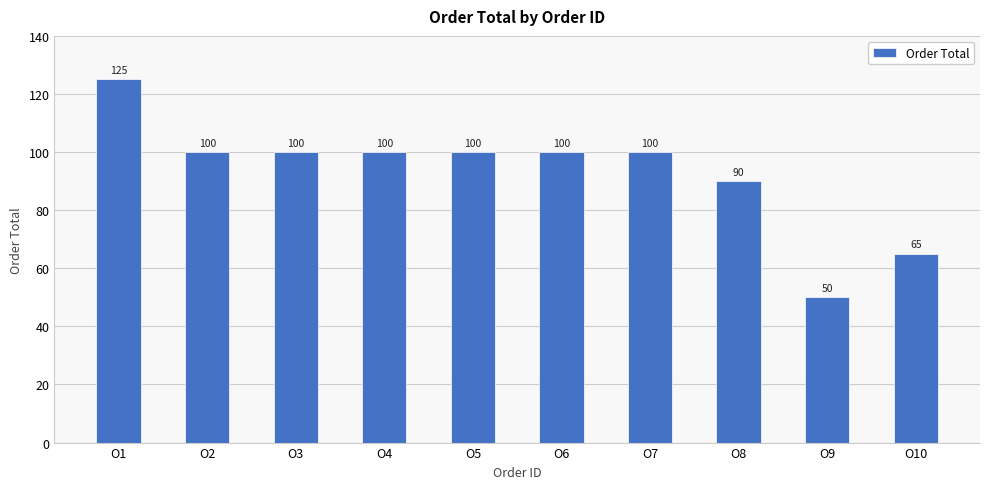

Reading left to right, list all the values displayed in this chart.

O1=125	O2=100	O3=100	O4=100	O5=100	O6=100	O7=100	O8=90	O9=50	O10=65